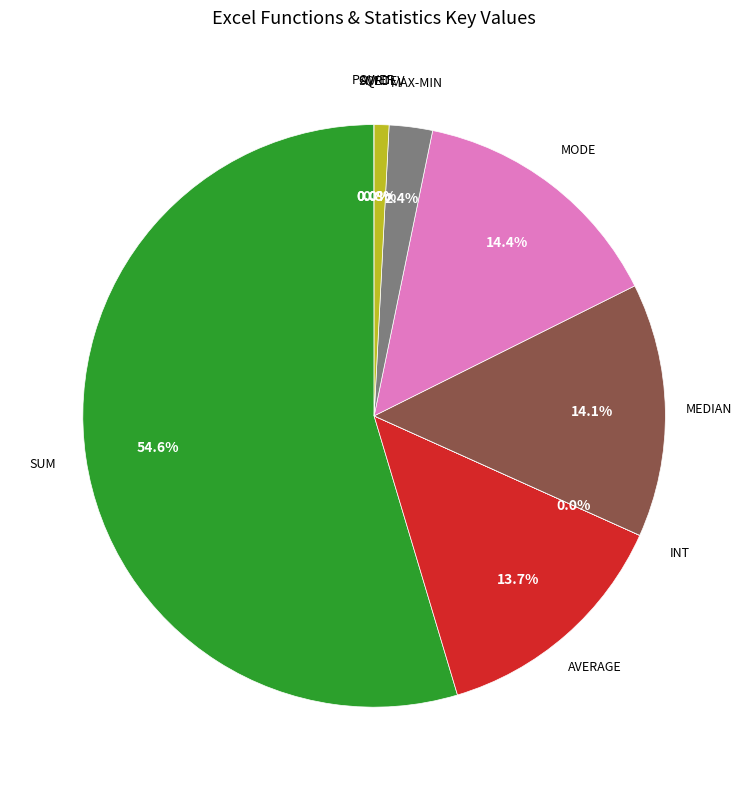

Does any single category account for the majority?

Yes